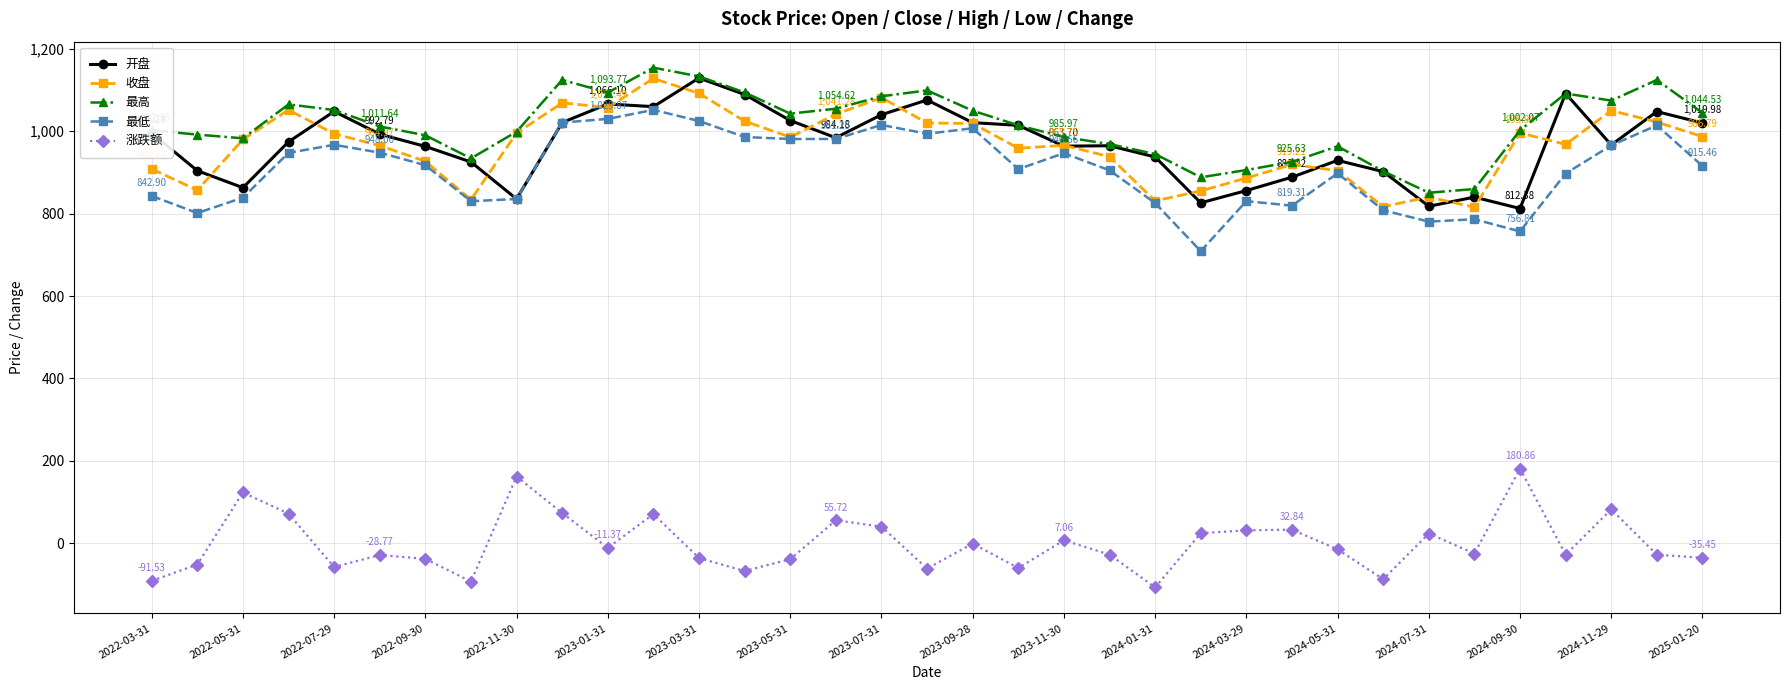

Count the number of data series in this chart.

5